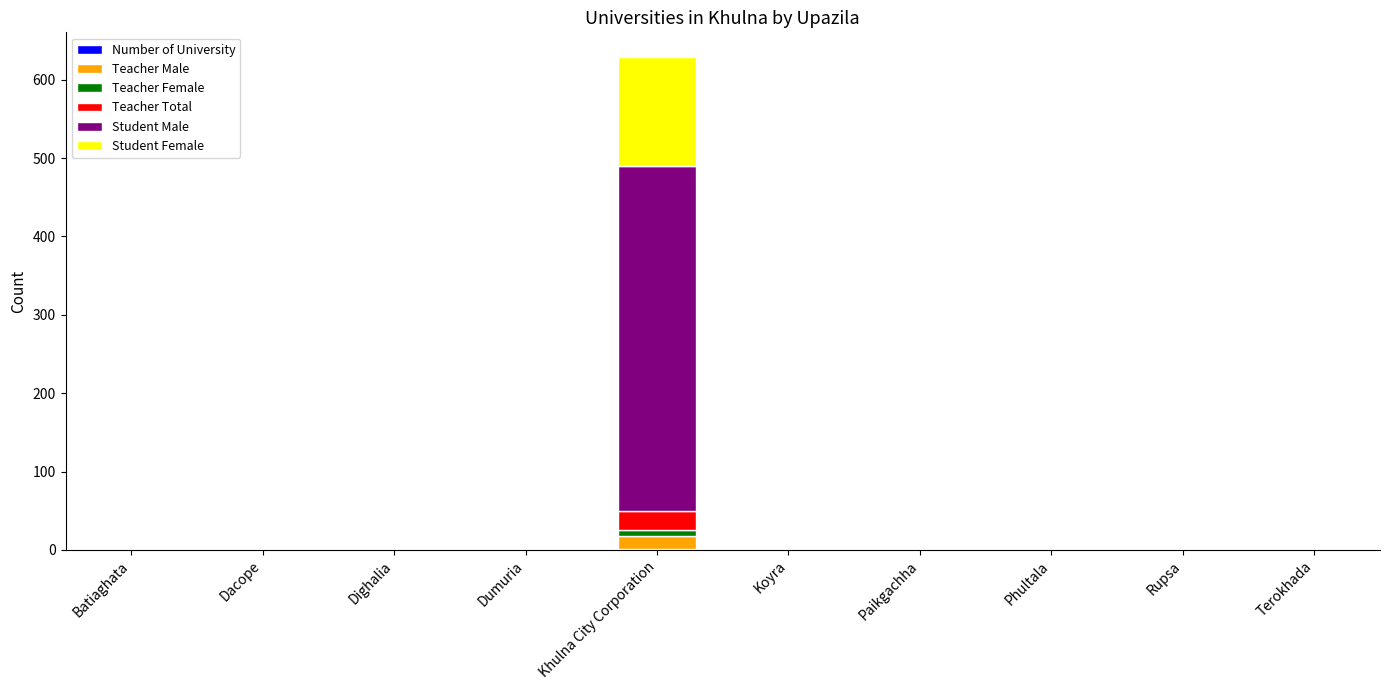

At which category is the sum across all series the highest?

Khulna City Corporation